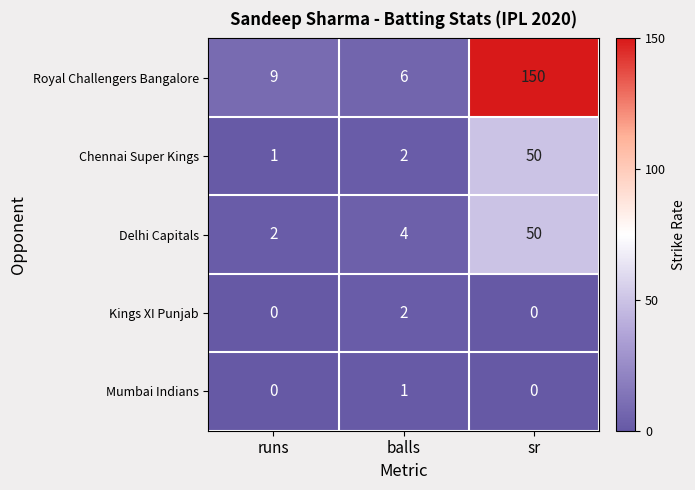

At how many categories does at least one series exceed 29?

1